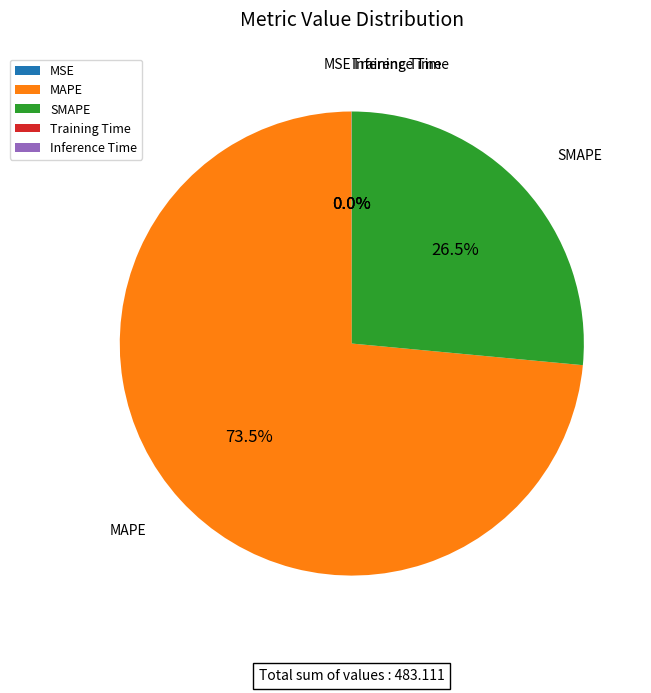

Which category has the biggest portion of the pie?

MAPE